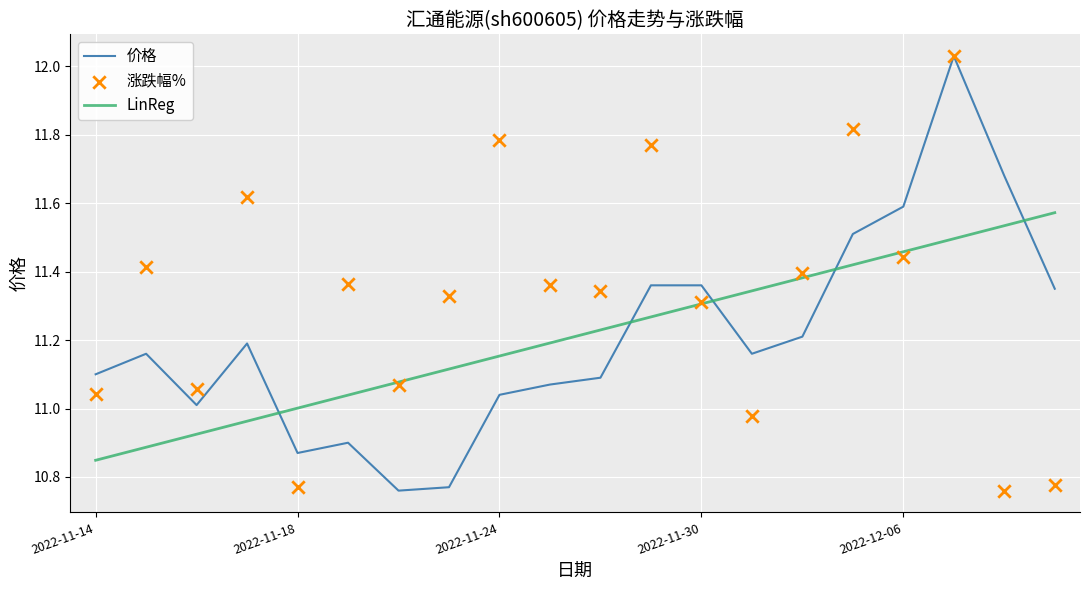

Which series contains the highest Y value?

价格